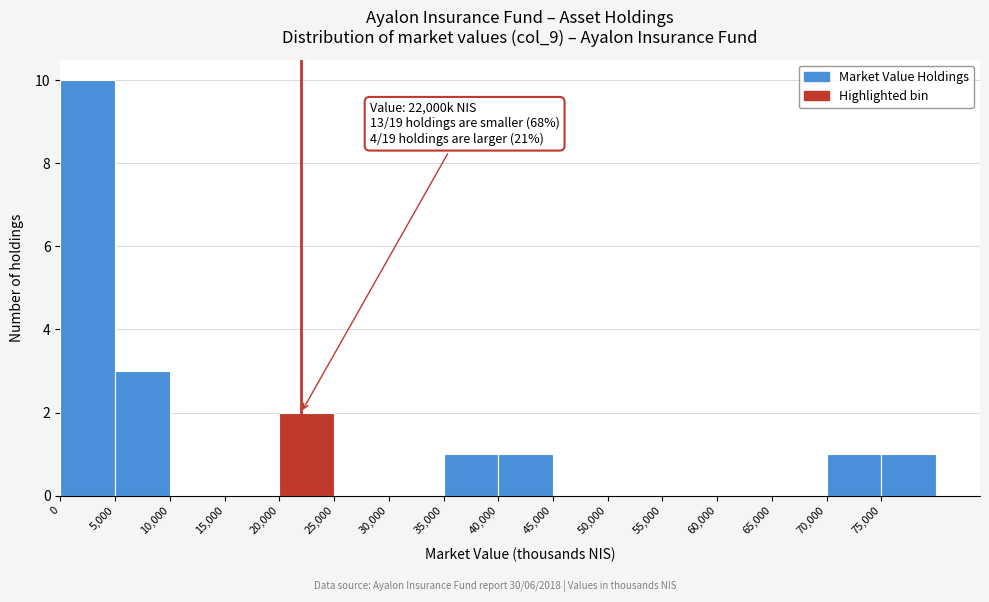

Which range on the x-axis has the tallest bar?

0 to 5000